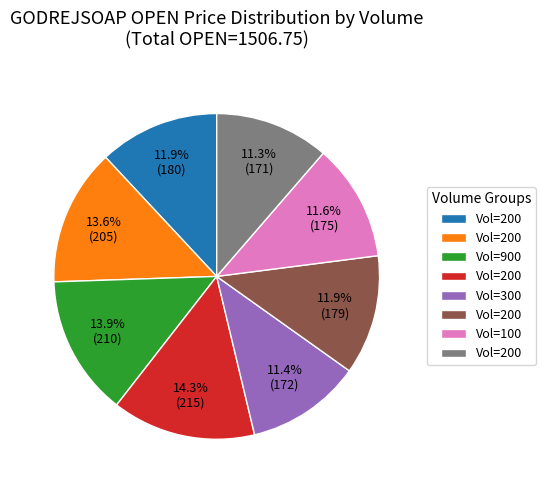

How many slices are in this pie chart?

8